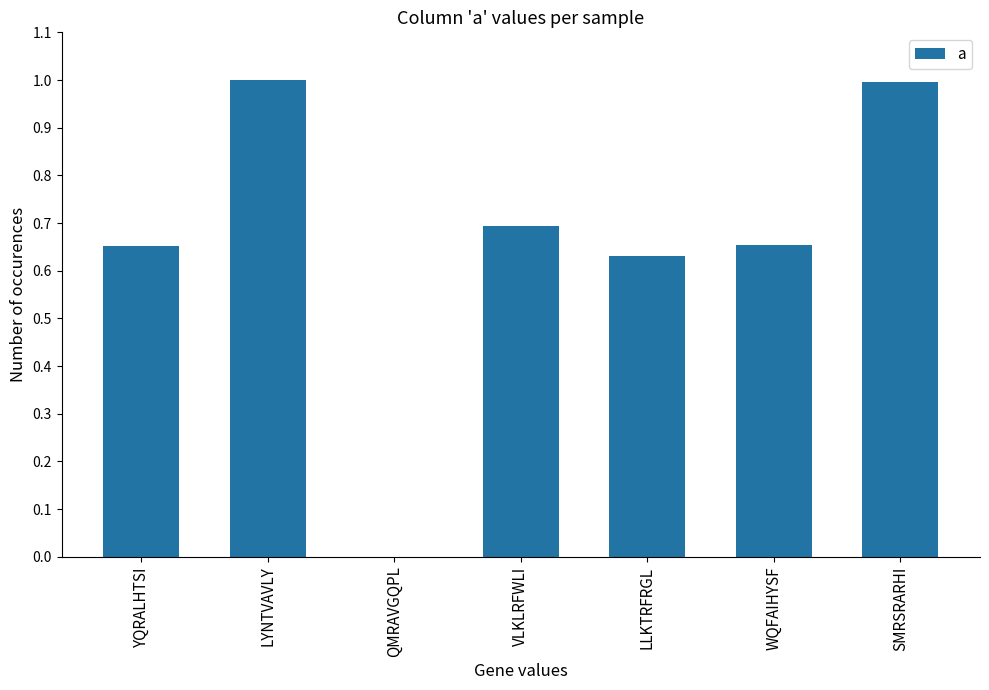

The value at WQFAIHYSF is 0.7. True or false?

True